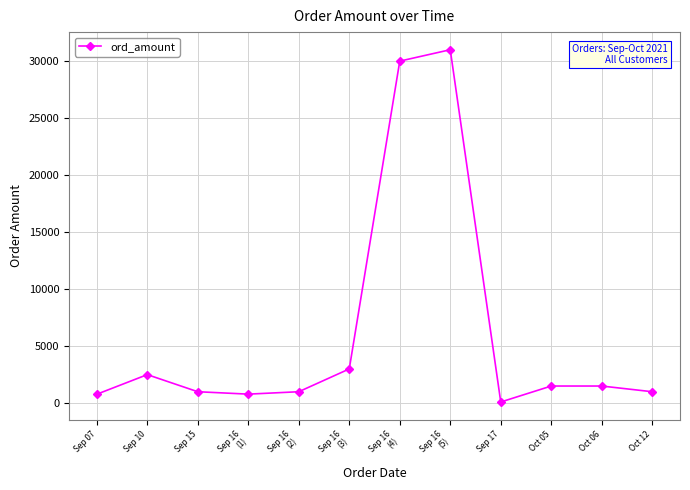

What is the label of the 8th point from the left?

Sep 16
(5)